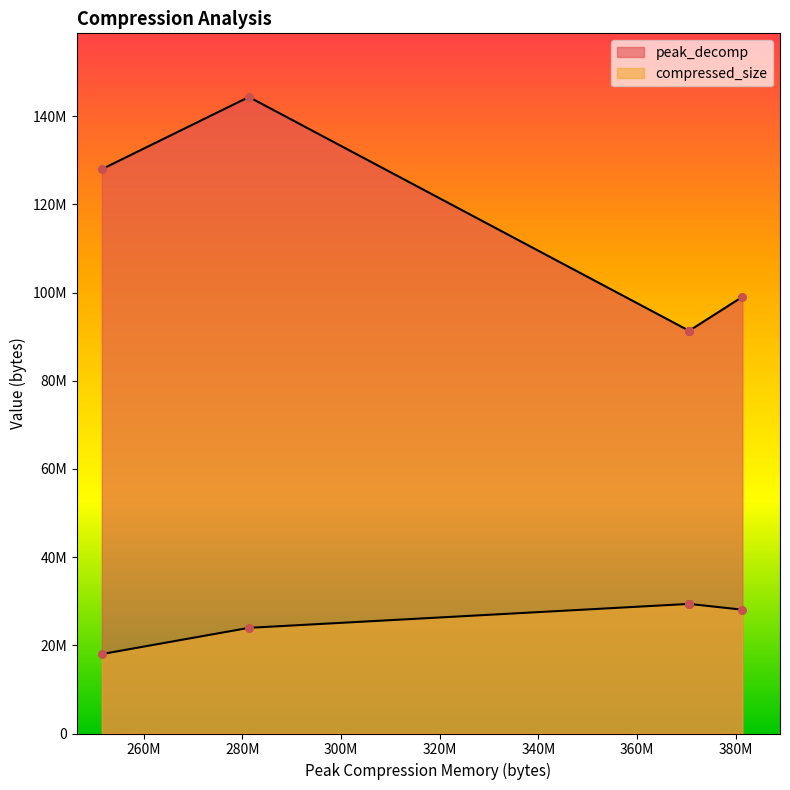

What are all the series names shown in the legend?

peak_decomp, compressed_size